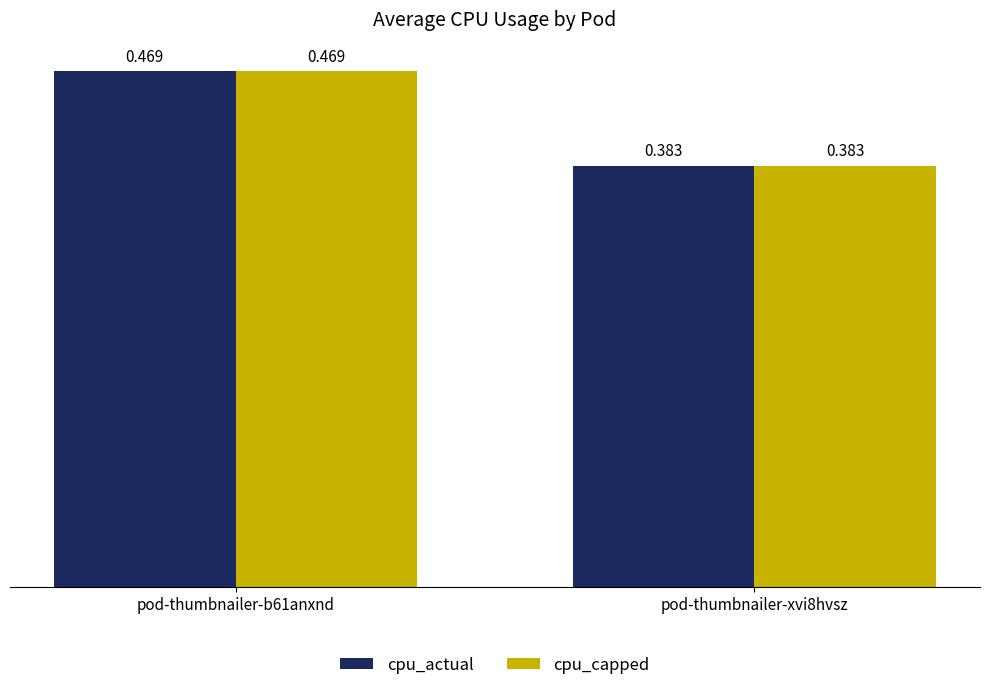

Is the value of cpu_capped at pod-thumbnailer-xvi8hvsz greater than the value of cpu_actual at pod-thumbnailer-b61anxnd?

No